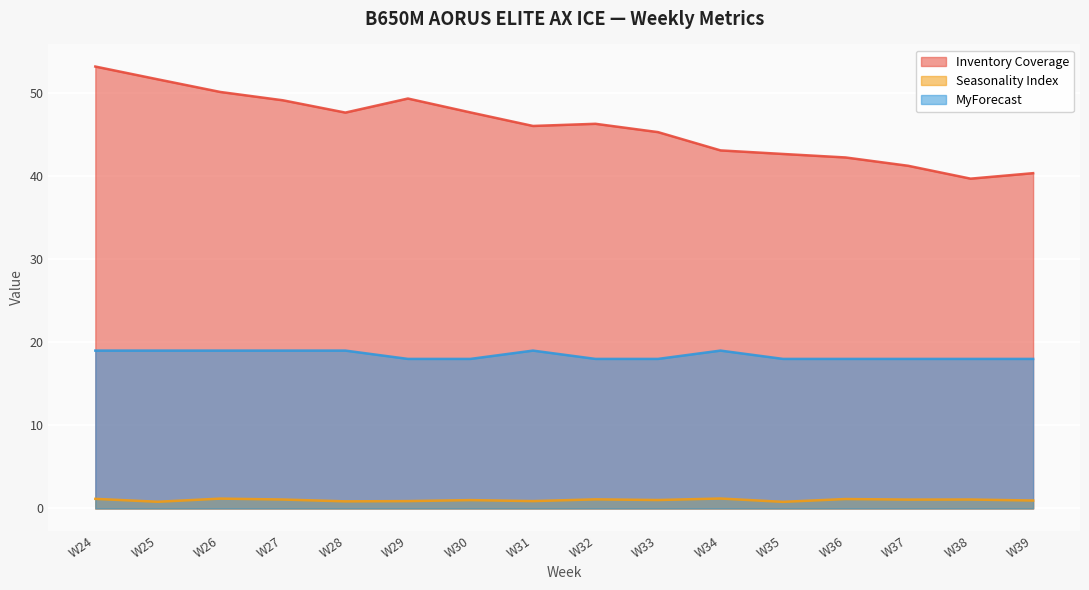

True or false: MyForecast and Inventory Coverage intersect in this chart.

False